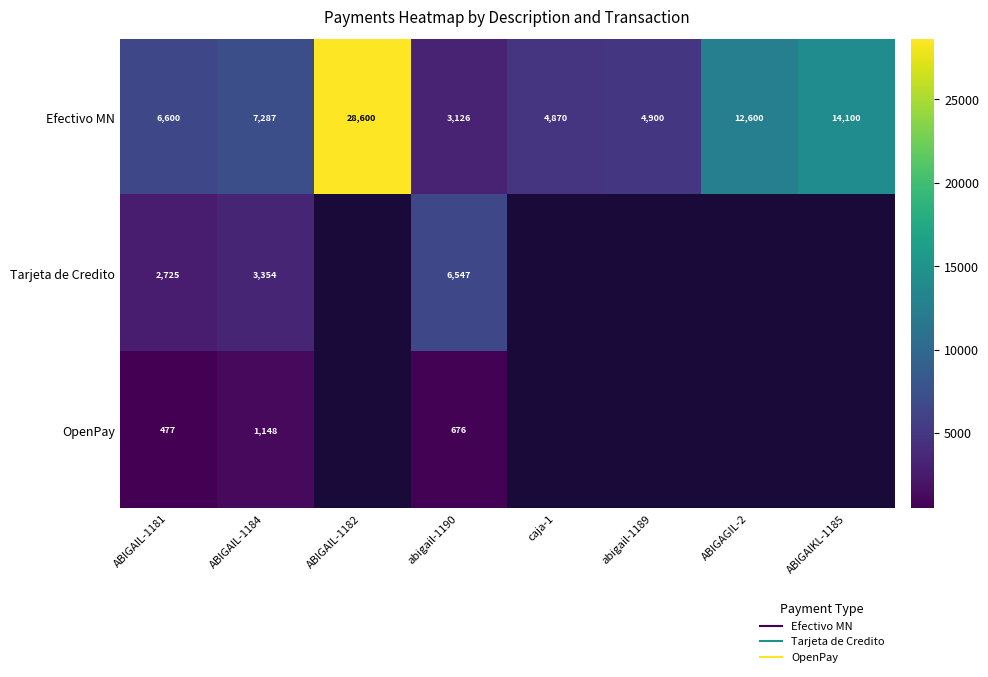

At which label is OpenPay closest to 812?

abigail-1190